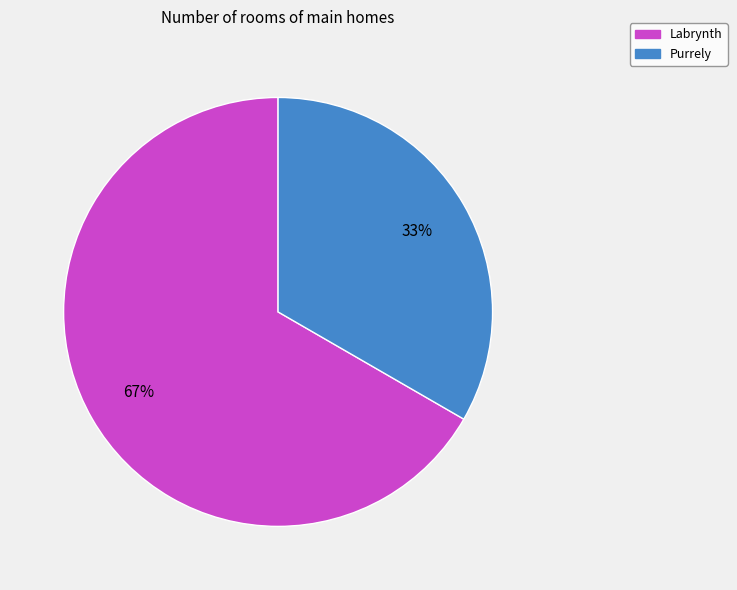

Is there a majority slice in this chart?

Yes